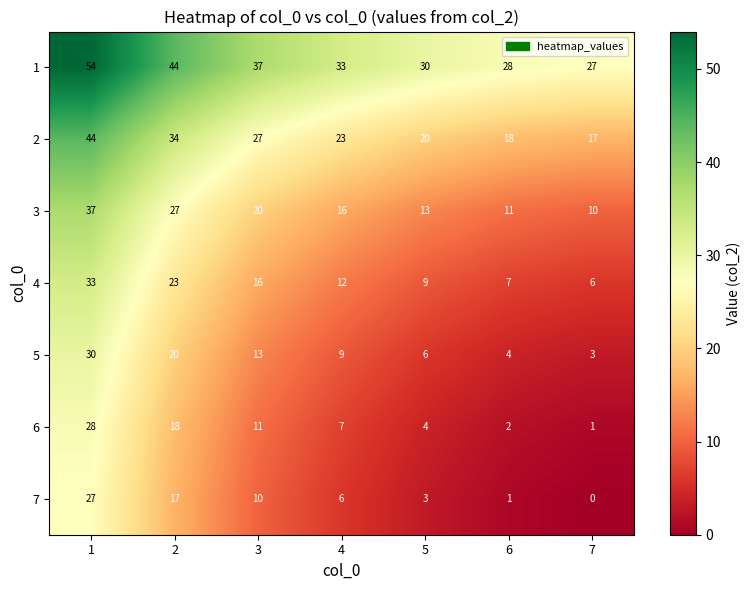

List the series in order of their peak value, highest first.

1, 2, 3, 4, 5, 6, 7